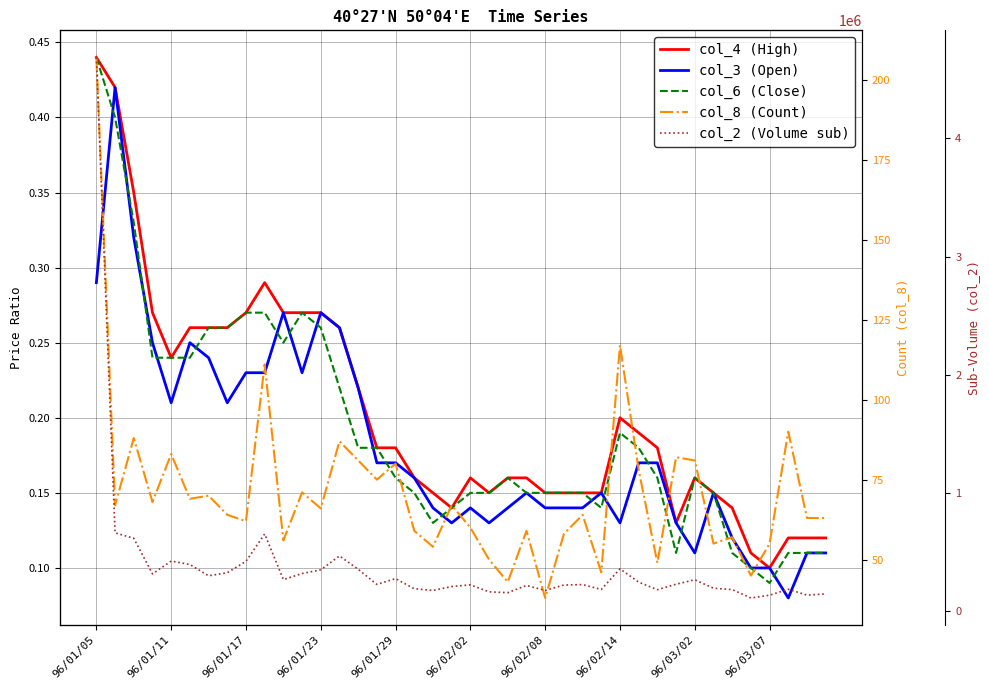

At which label does col_8 (Count) reach its peak?

96/01/05